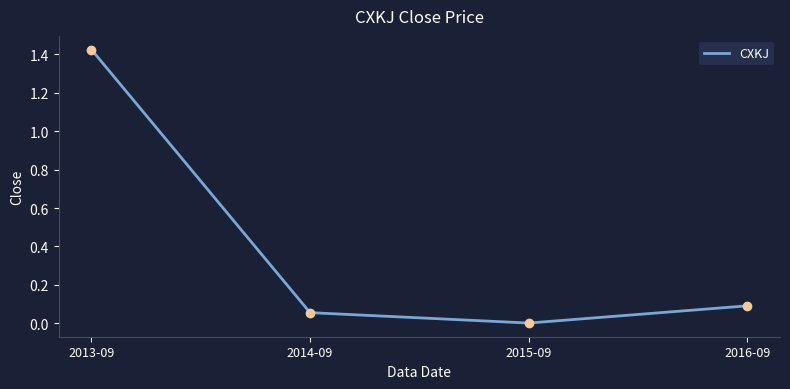

Reading right to left, what are all the values shown in this chart?

CXKJ: 2016-09=0.1	2015-09=0.0	2014-09=0.1	2013-09=1.4
CXKJ_markers: 2016-09=0.1	2015-09=0.0	2014-09=0.1	2013-09=1.4